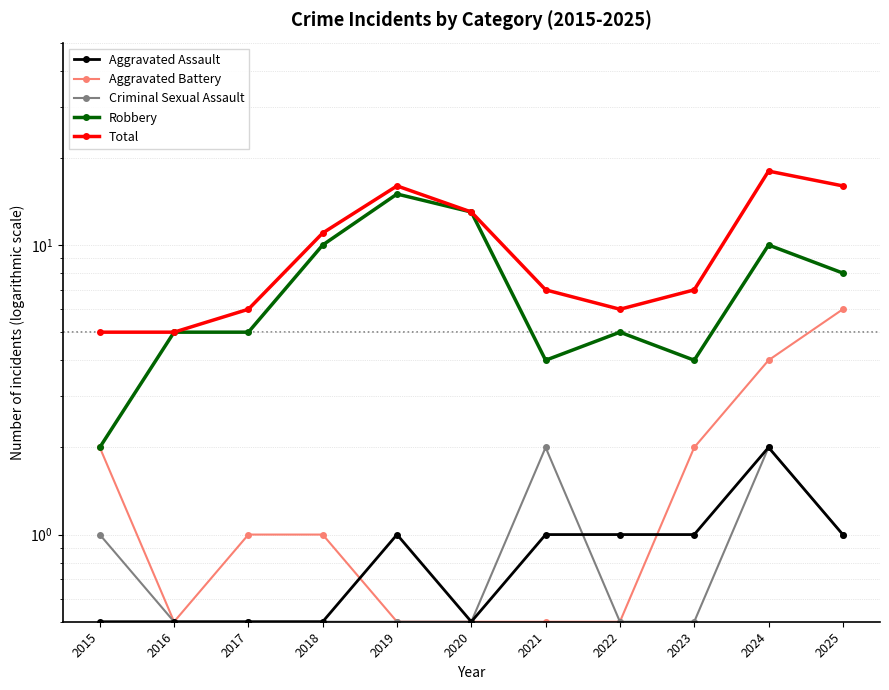

Is it true that Total equals 1.9 at 2022?

False